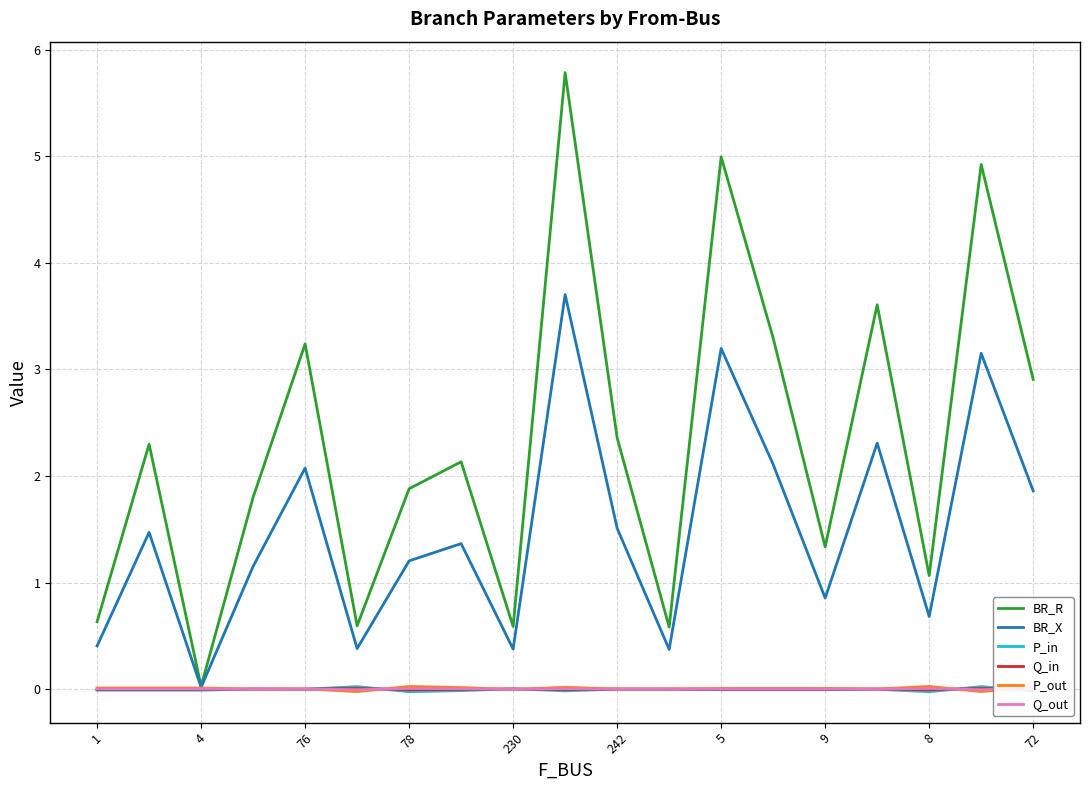

Which series has the widest spread of values?

BR_R